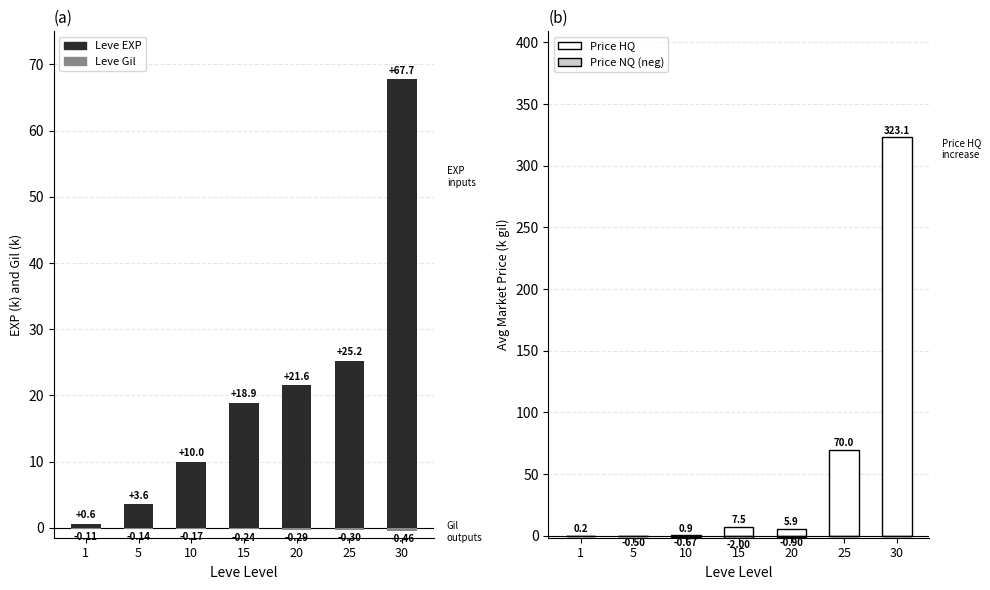

What is the maximum value shown in the chart?

323.1